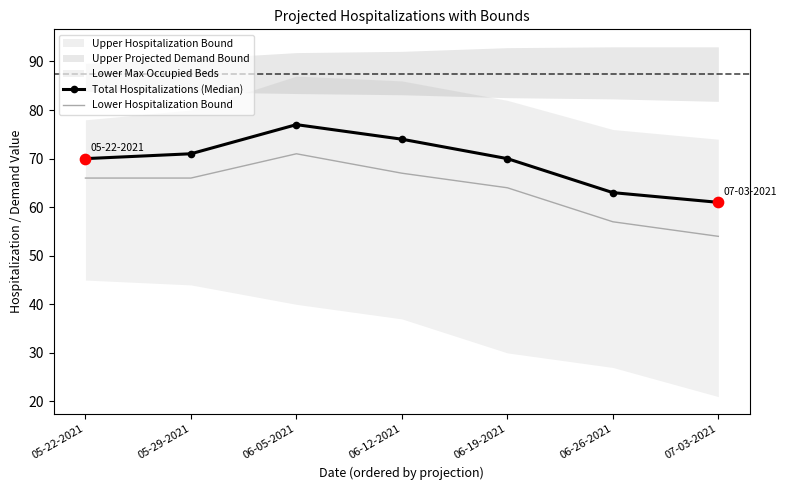

Is the value of Total Hospitalizations (Median) at 07-03-2021 greater than the value of Lower Hospitalization Bound at 05-29-2021?

No